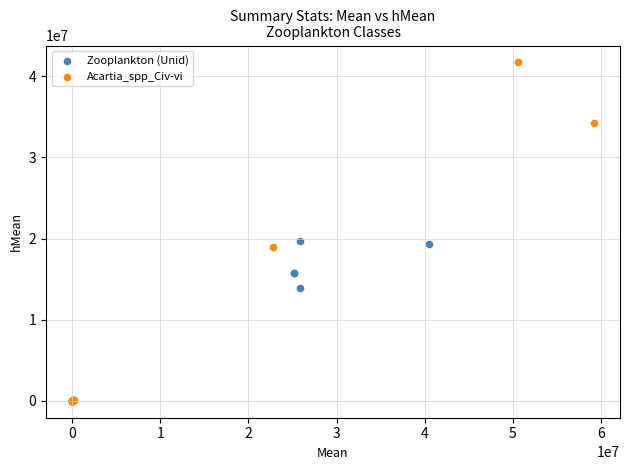

Which series has the largest Y range (max minus min)?

Acartia_spp_Civ-vi